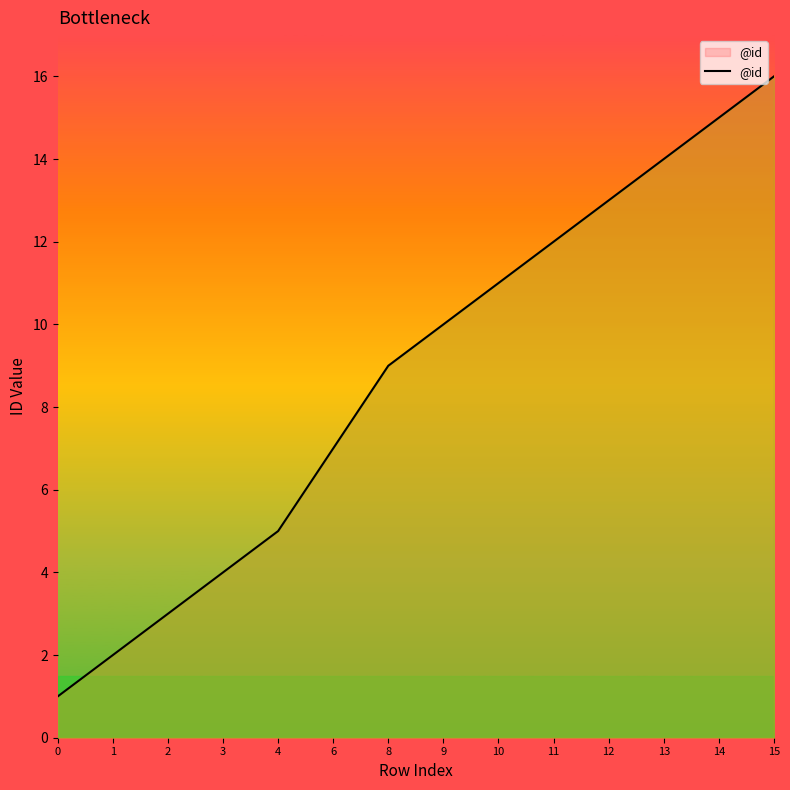

What is the greatest value displayed?

16